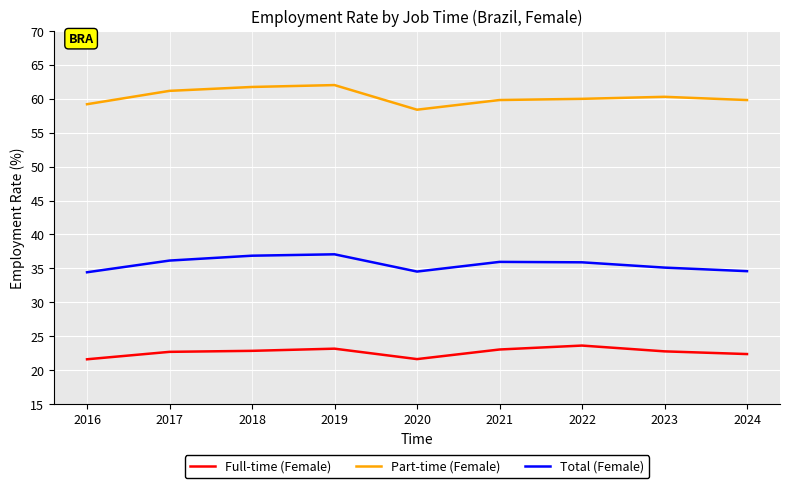

What is the difference between the maximum and minimum values in the Total (Female) series?

2.6